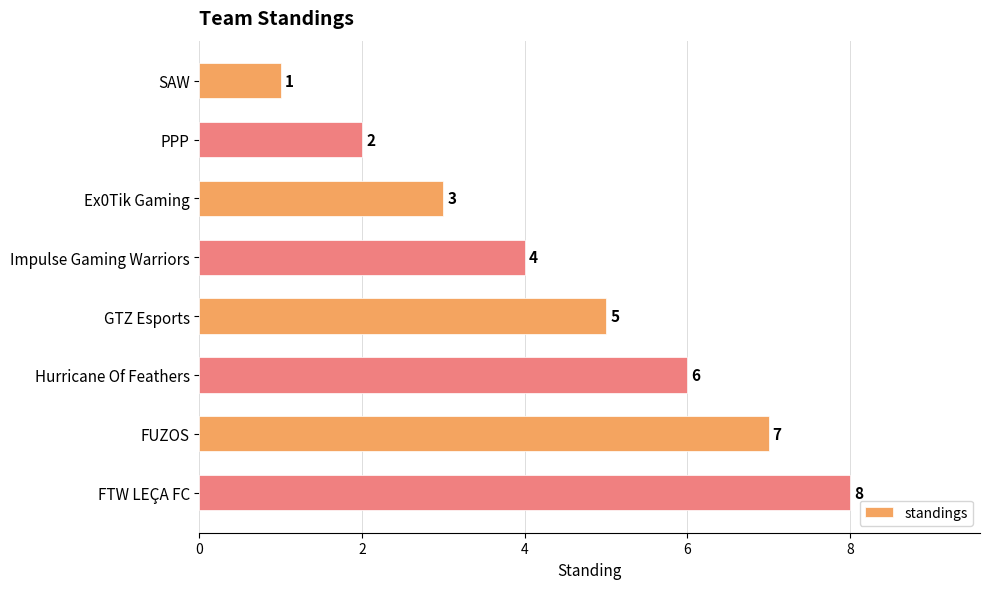

At which label is the value closest to 4?

Impulse Gaming Warriors